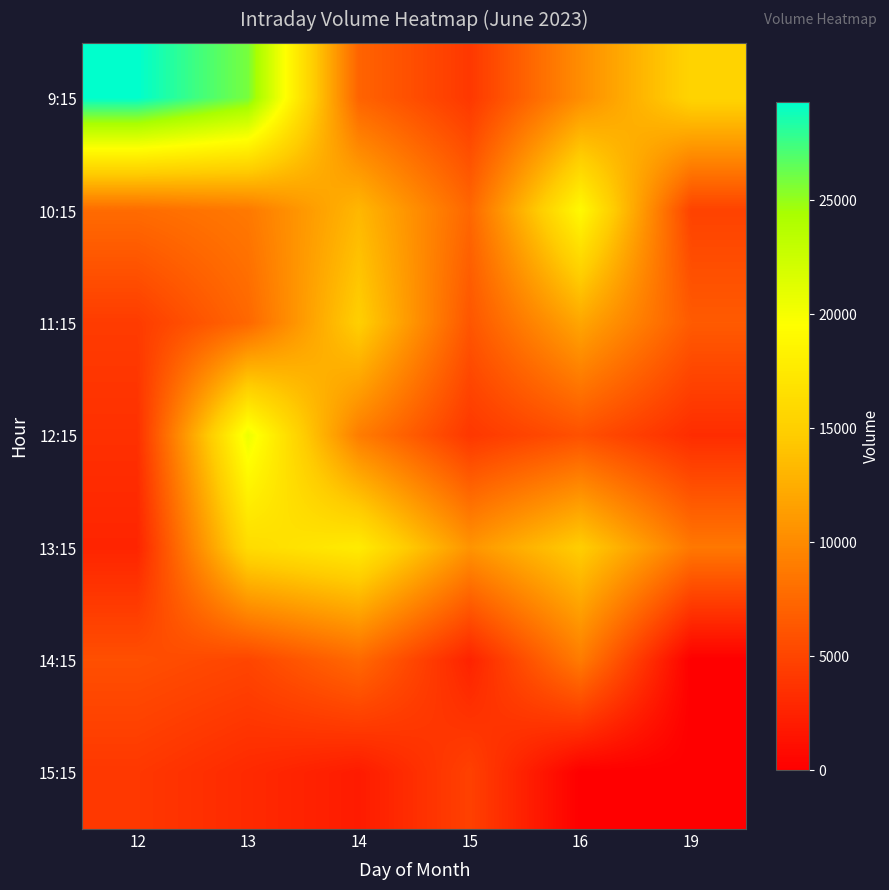

What is the greatest value displayed?

29337